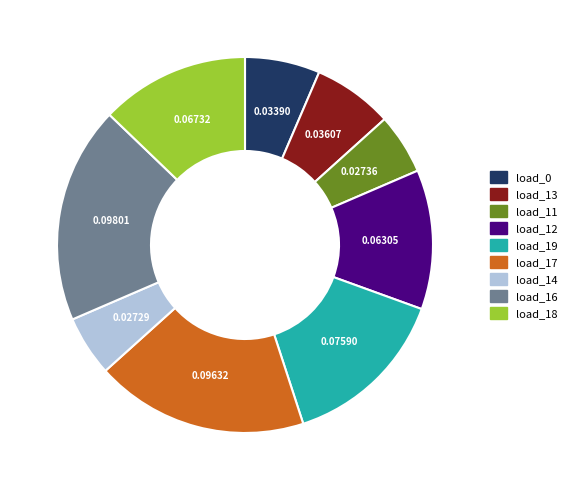

Does load_0 account for over 50% of the chart?

No